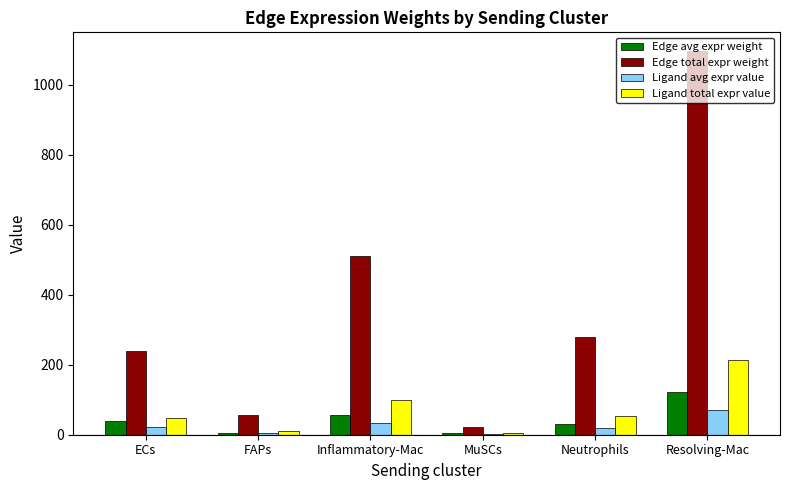

What is the maximum value shown in the chart?

1095.0